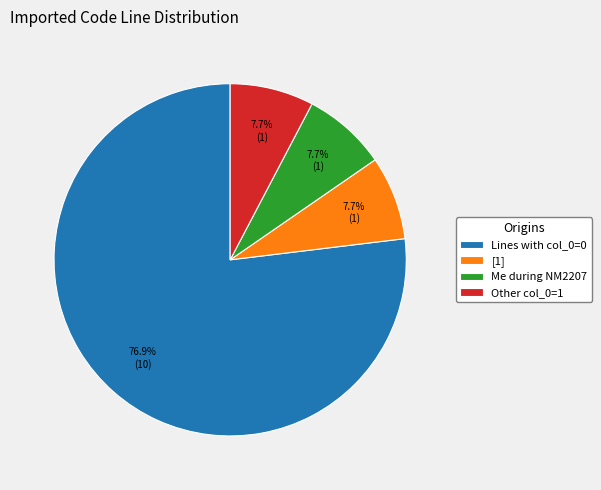

Which slice is the largest?

Lines with col_0=0